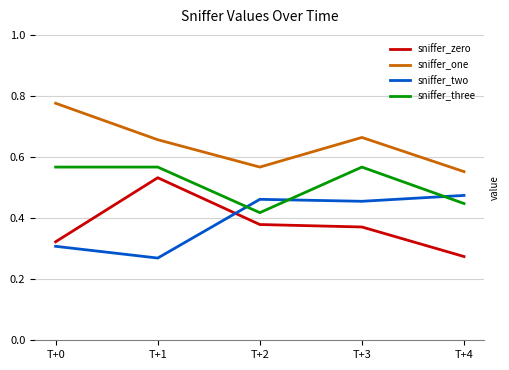

Which series changed the most between T+2 and T+4?

sniffer_zero